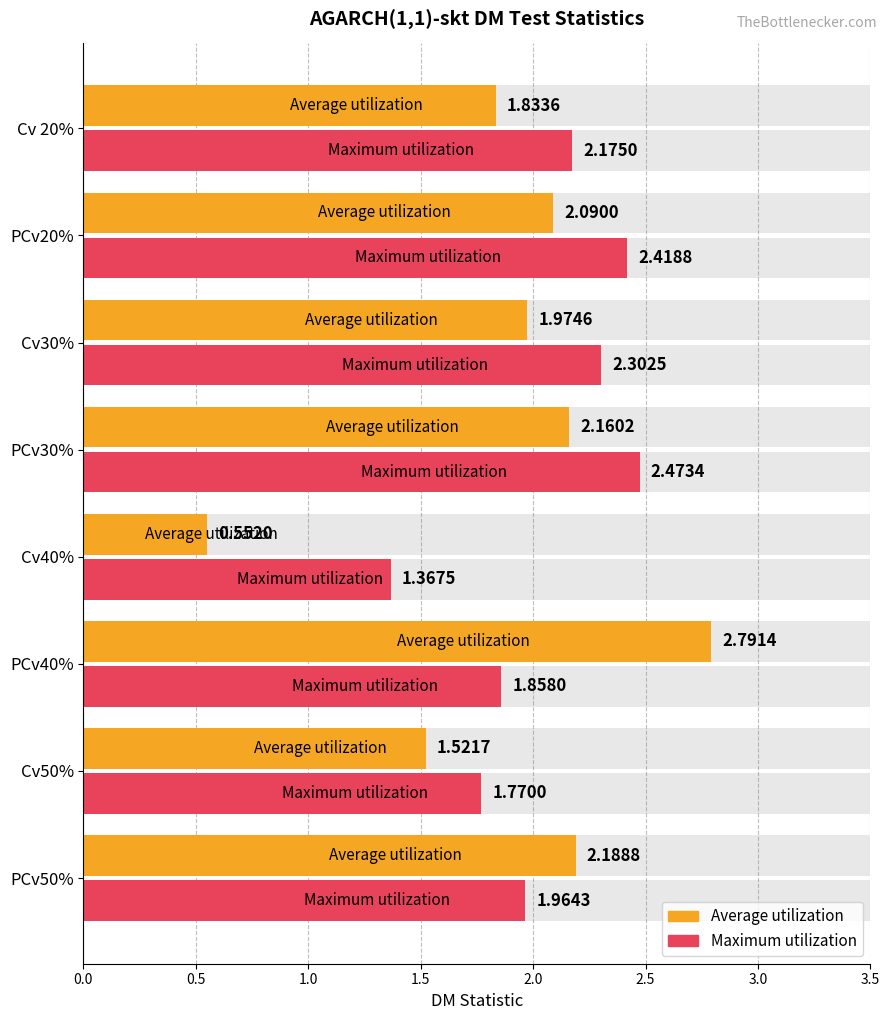

Rank the series by their average value, from highest to lowest.

Maximum utilization, Average utilization